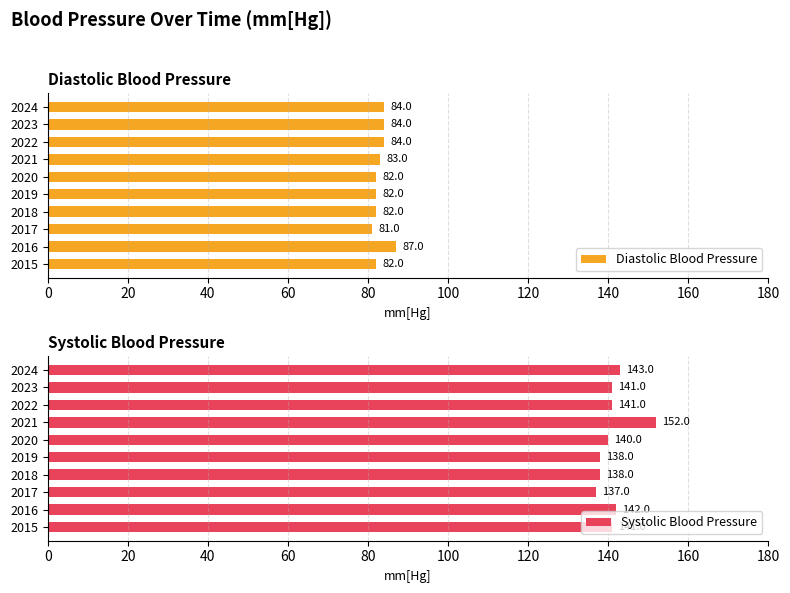

What is the value of the Diastolic Blood Pressure bar at the 7th from the left?

83